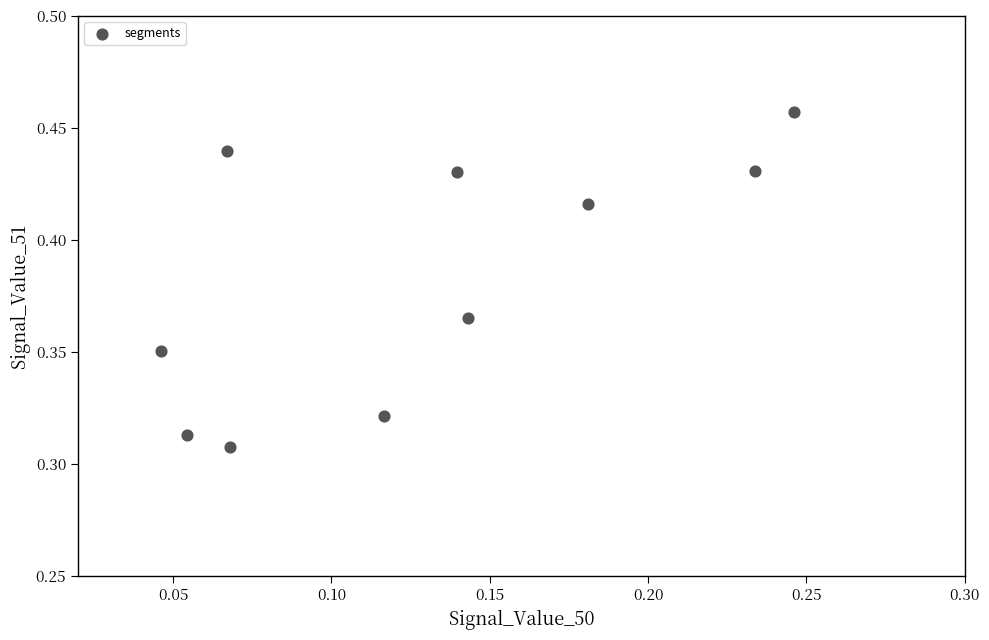

Count the number of points in this scatter plot.

10